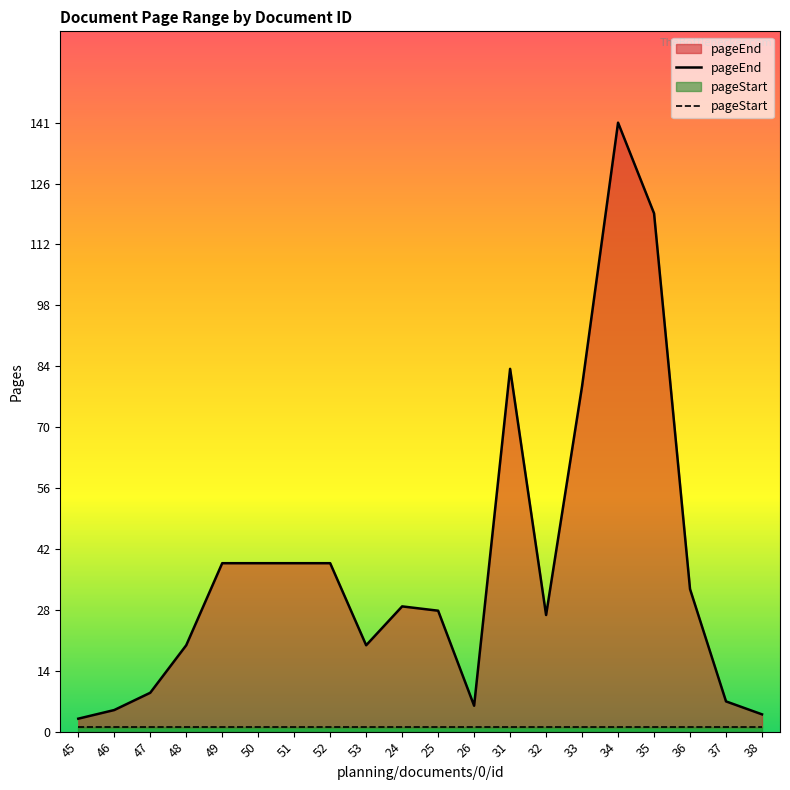

List the labels in order of value, smallest first.

45, 38, 46, 26, 37, 47, 48, 53, 32, 25, 24, 36, 49, 50, 51, 52, 33, 31, 35, 34